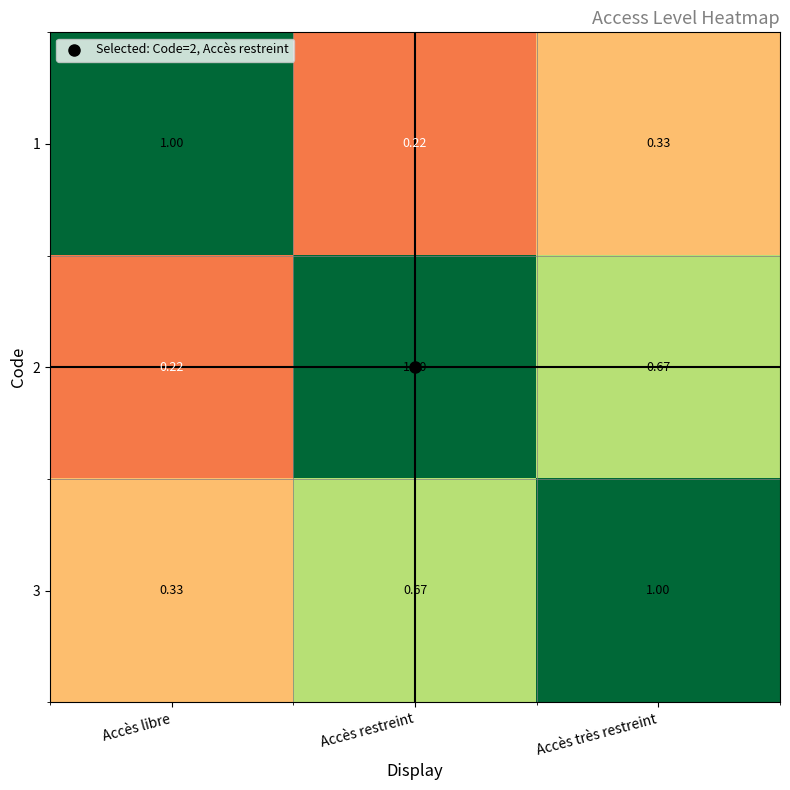

Rank the categories by 3 value from highest to lowest.

Accès très restreint, Accès restreint, Accès libre